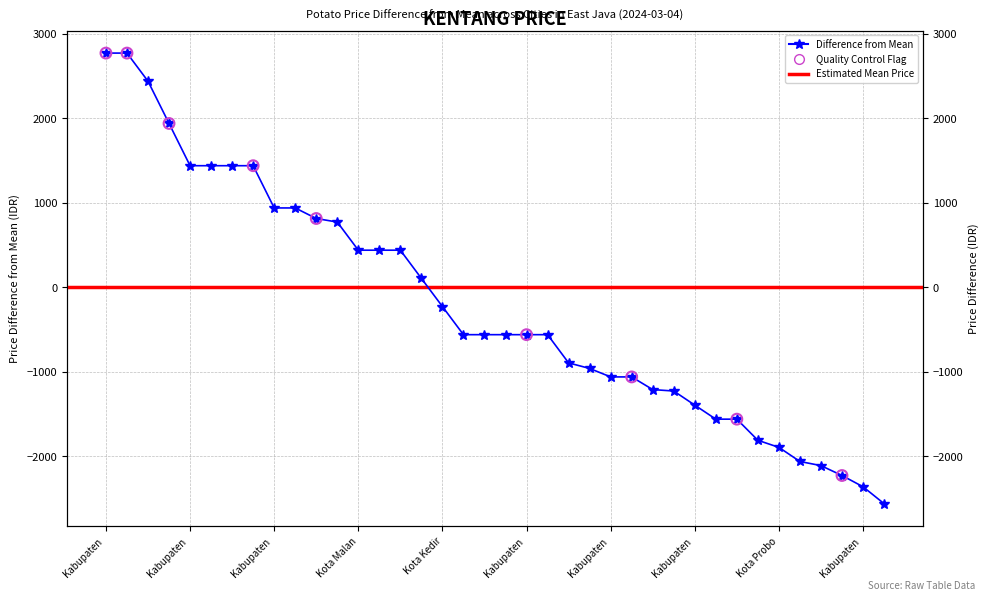

What is the change in value from Kota Batu to Kabupaten Bangkalan?

-3500